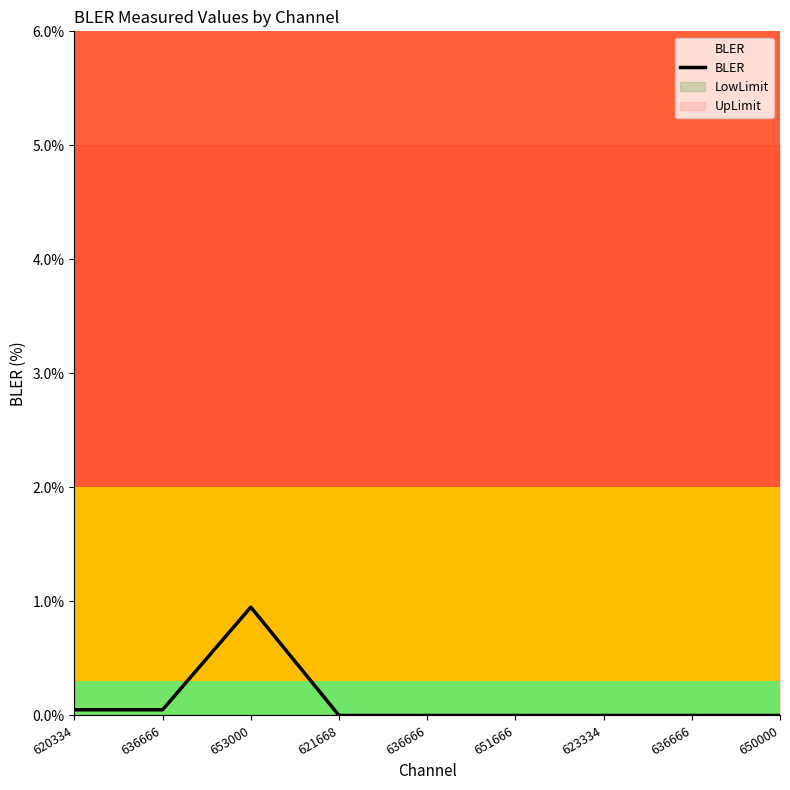

What is the sum of all values?

1.1